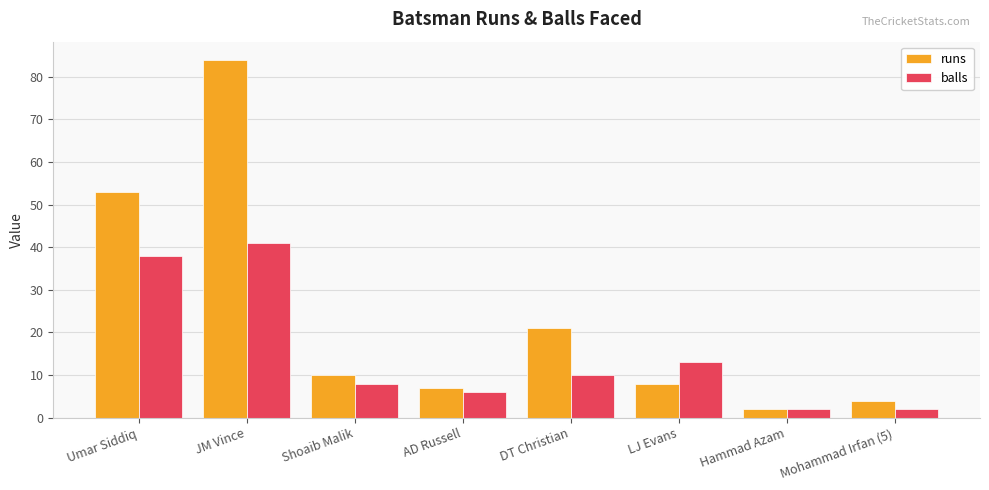

At which label does balls first exceed 10?

Umar Siddiq